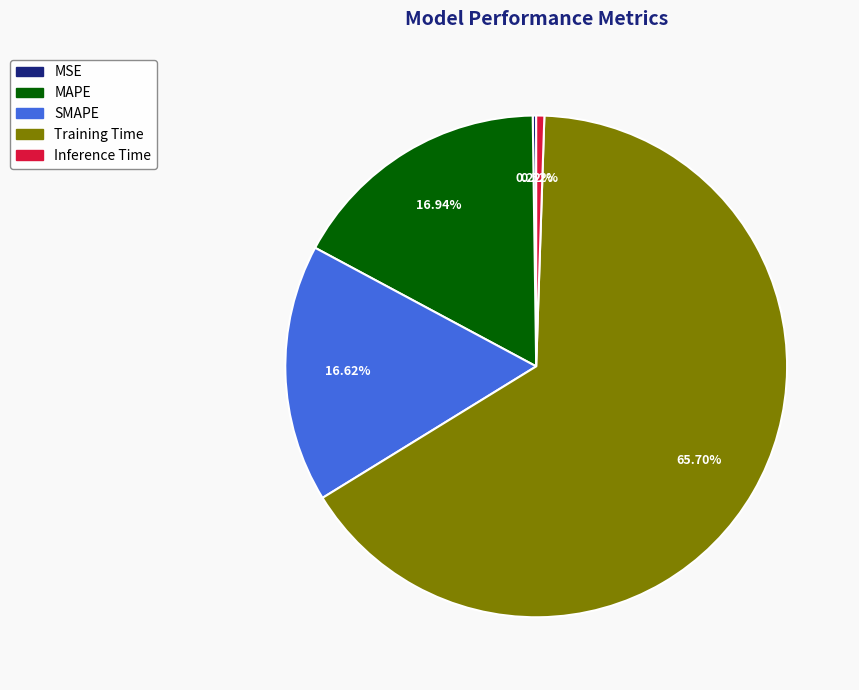

To the nearest percent, what is the difference between the largest and smallest slice percentages?

65%